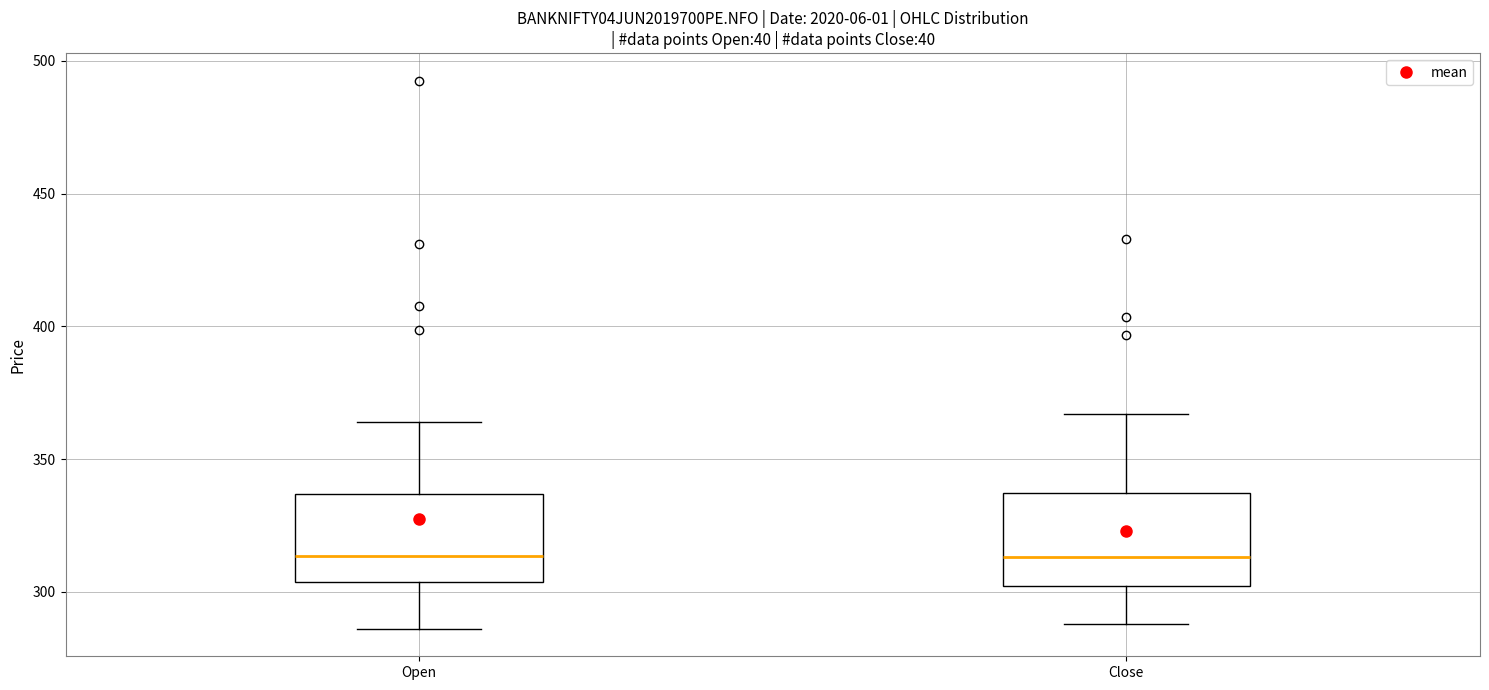

Where is the lower edge of the box for Open on the y-axis? The values are not printed on the chart, so give them approximately, as read against the axis.

305